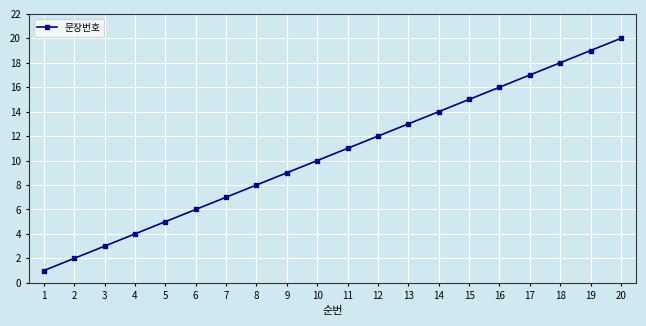

Approximately how many times larger is the value at 6 compared to 16?

0.4